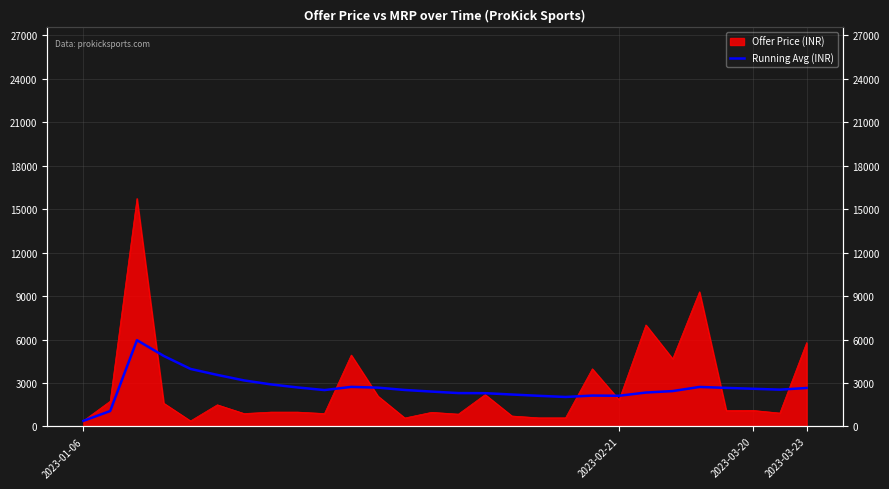

The value at 2023-02-21 is 1811.3. True or false?

False